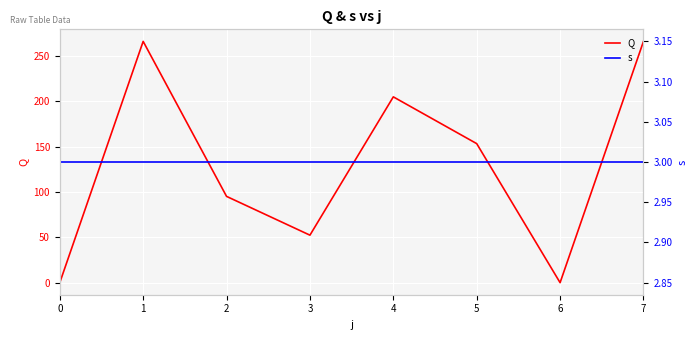

The s series shows 4.4 at 1. True or false?

False